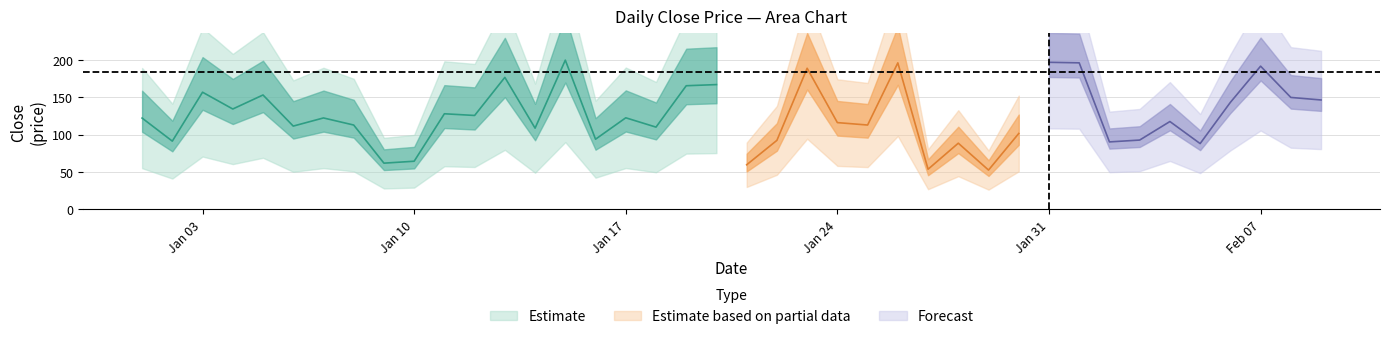

What is the change in value from 4 to 14?

+46.7